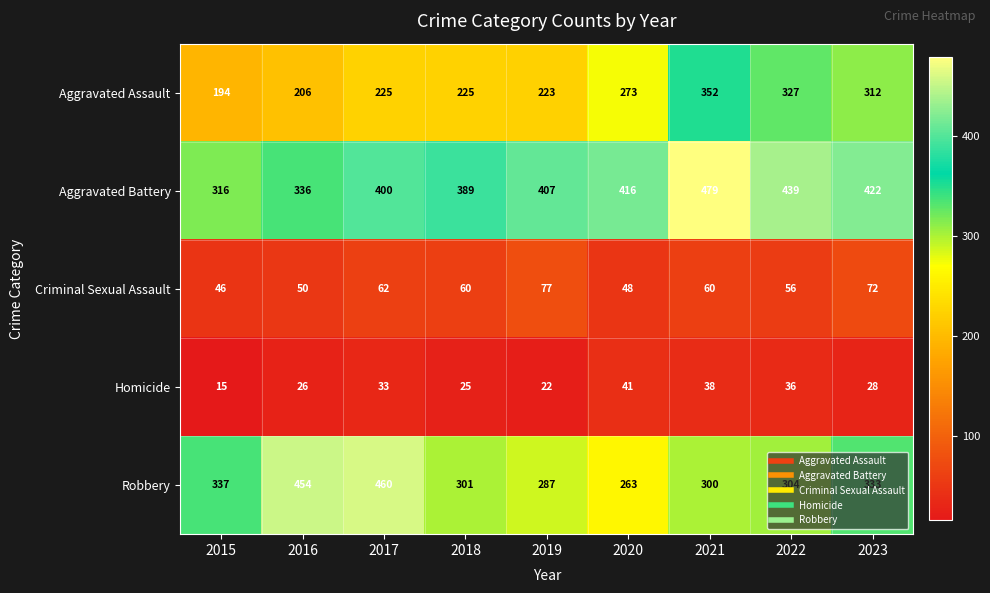

Rank the series by their maximum value, from lowest to highest.

Homicide, Criminal Sexual Assault, Aggravated Assault, Robbery, Aggravated Battery